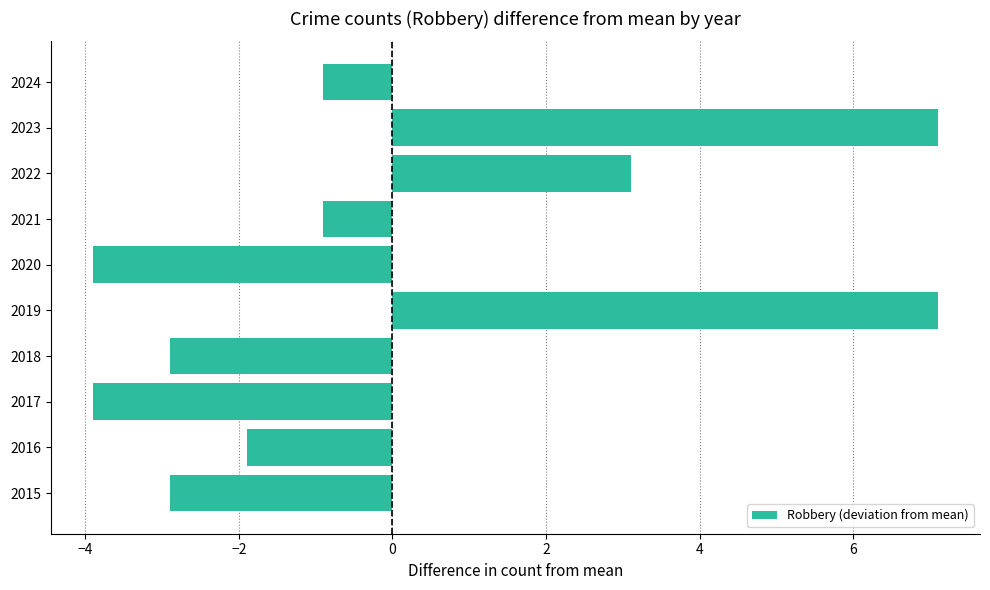

Does the chart contain any negative values?

Yes